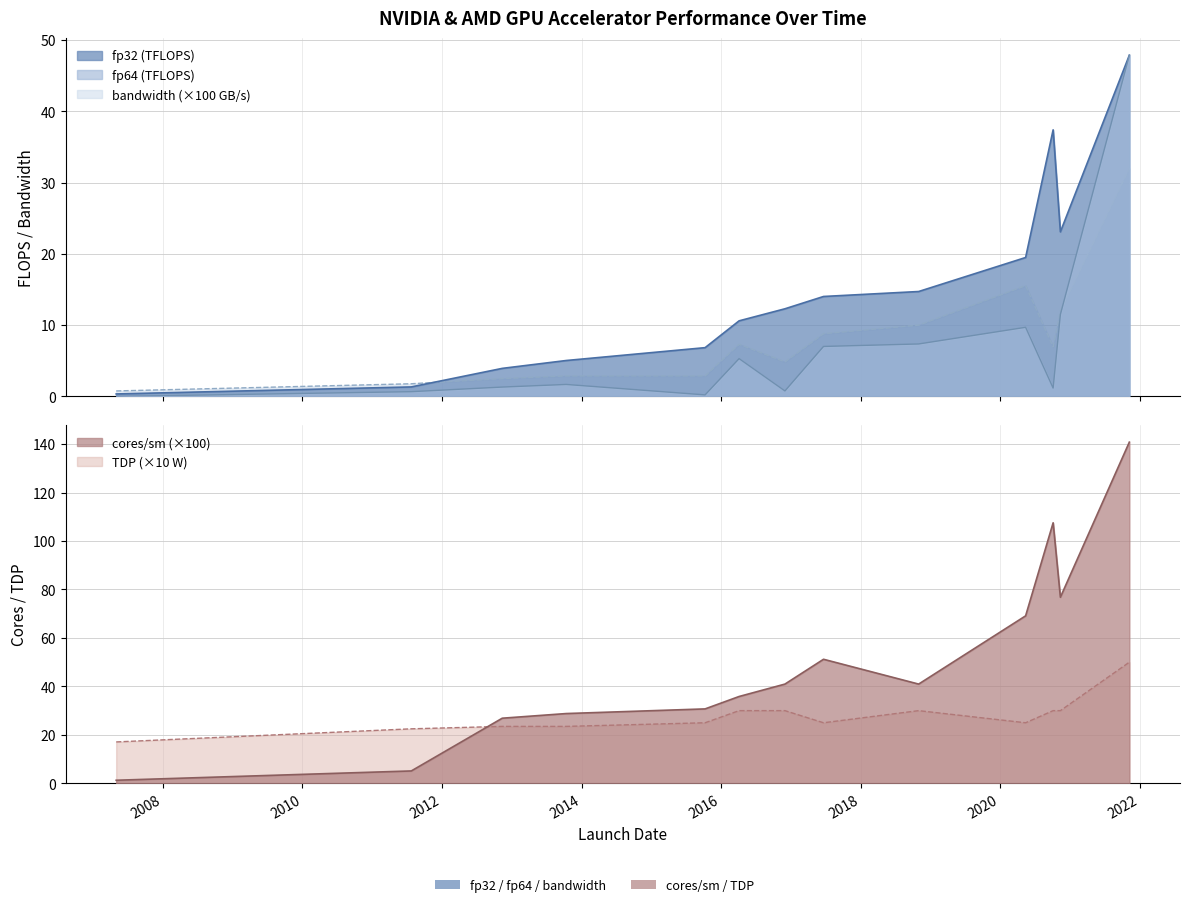

Which label corresponds to the largest value in the chart?

2021-11-08